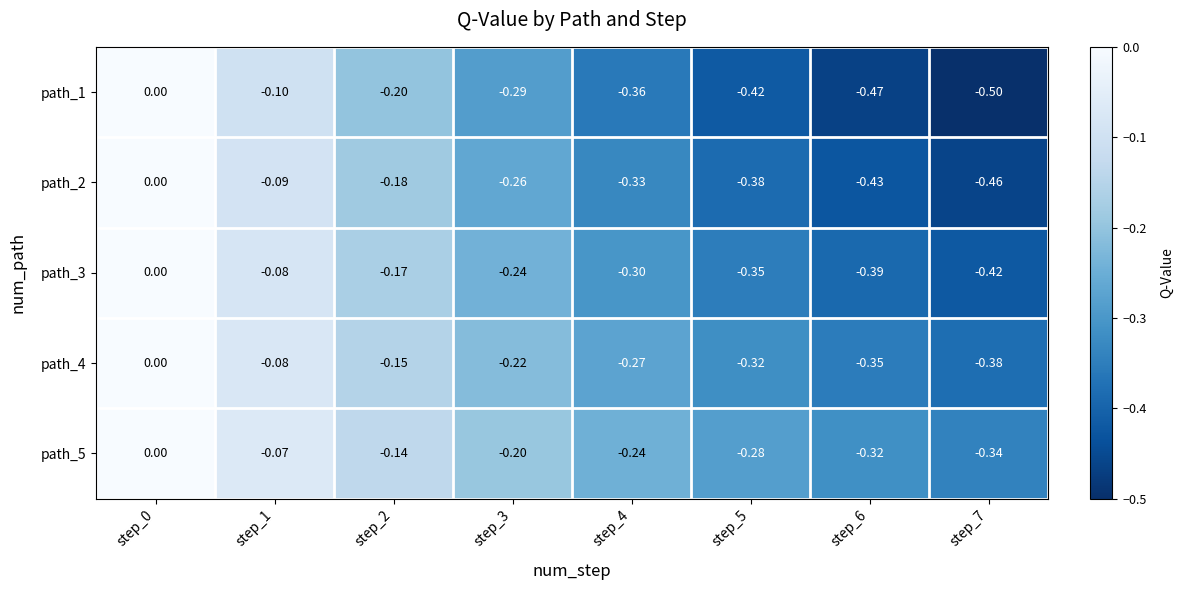

Is the value of path_3 at step_1 greater than the value of path_4 at step_5?

Yes